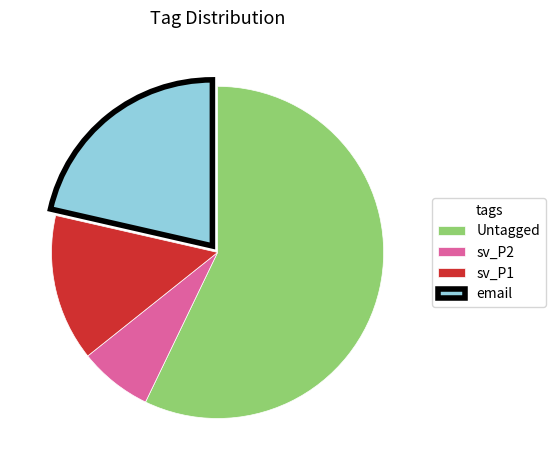

Approximately how many times larger is the value at sv_P1 compared to sv_P2?

2.0